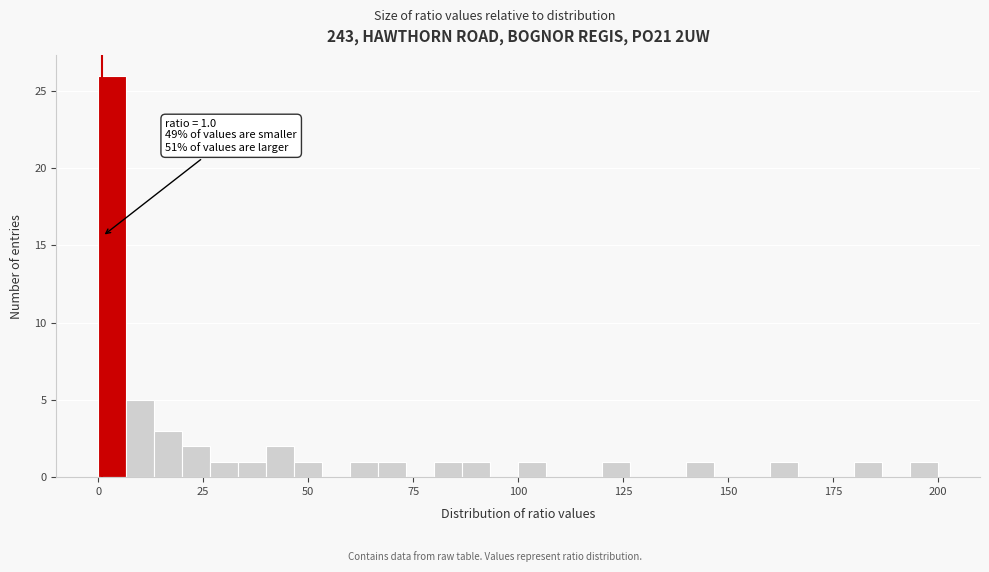

Around what value on the x-axis is the tallest bar? Give the approximate position of its centre, as read against the axis.

5